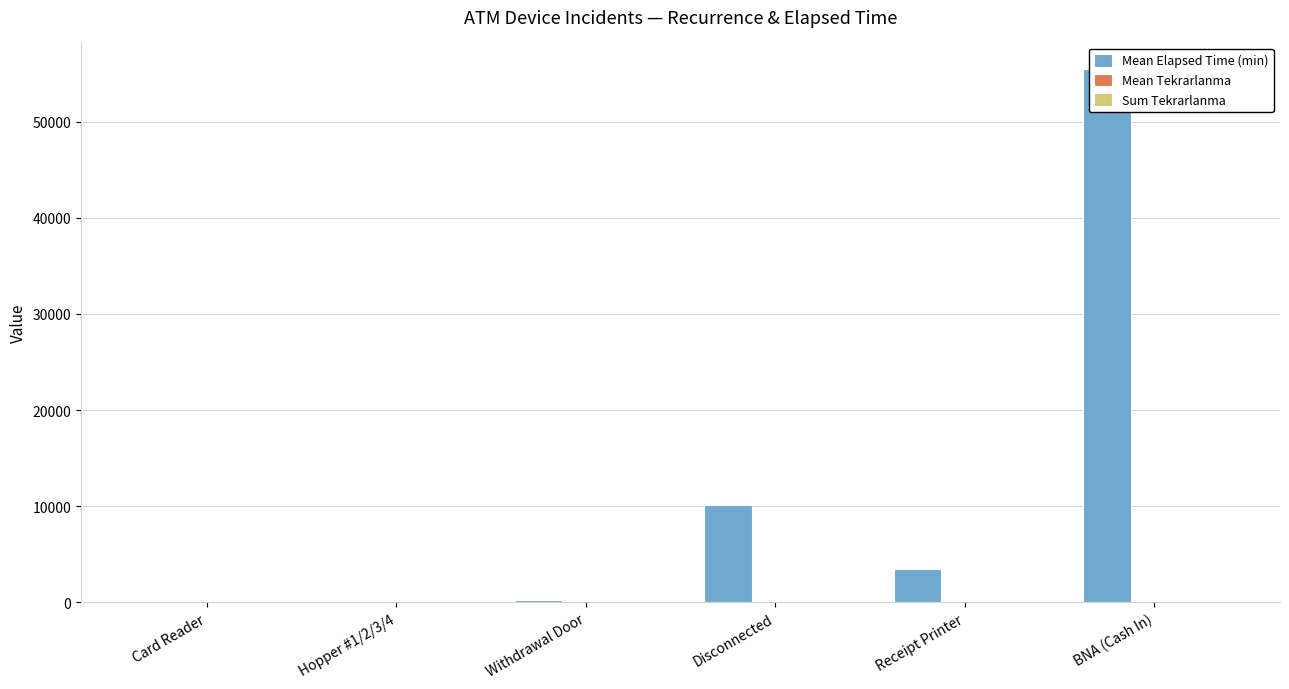

Which series has the largest range (max minus min)?

Mean Elapsed Time (min)